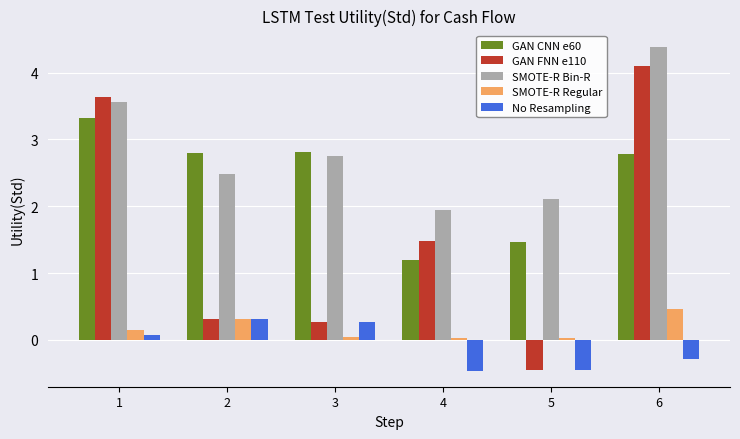

What is the smallest value displayed?

-0.5